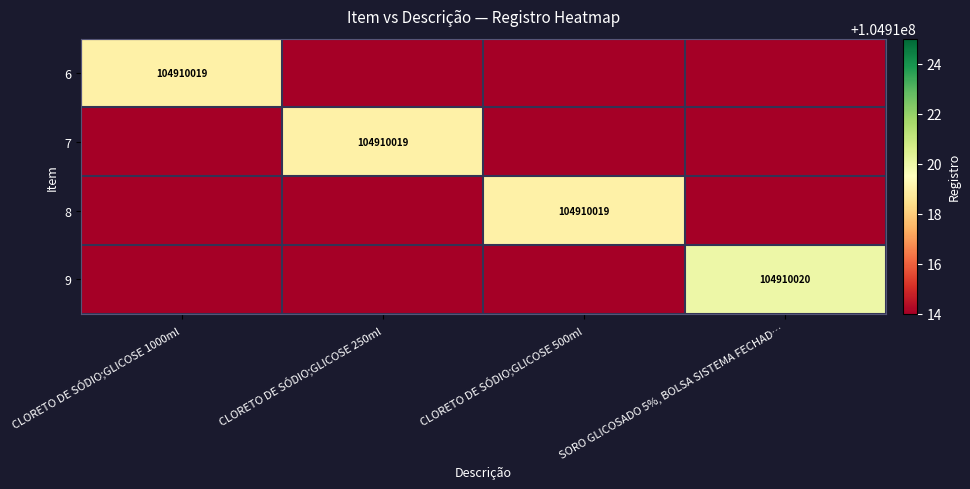

The 8 series shows 73115104 at CLORETO DE SÓDIO;GLICOSE 500ml. True or false?

False